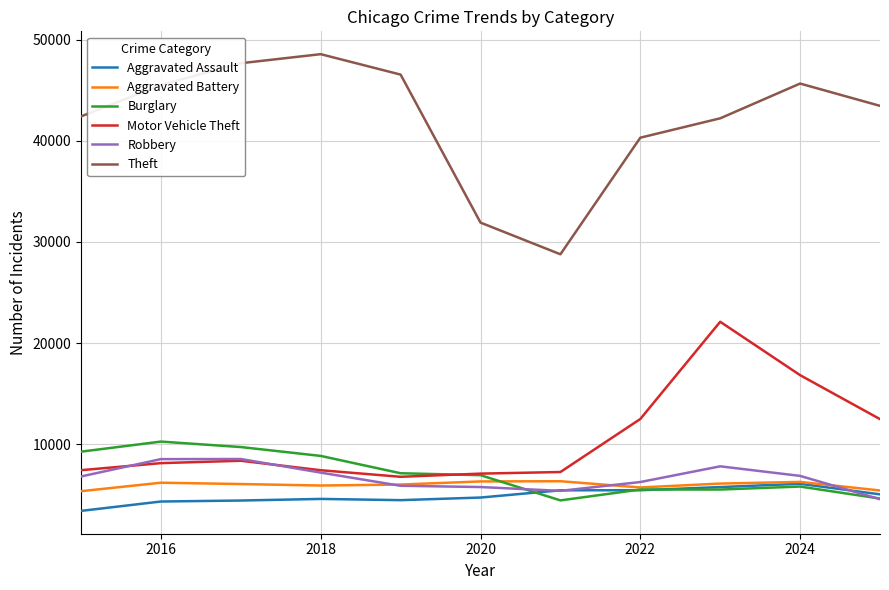

What is the greatest value displayed?

48584